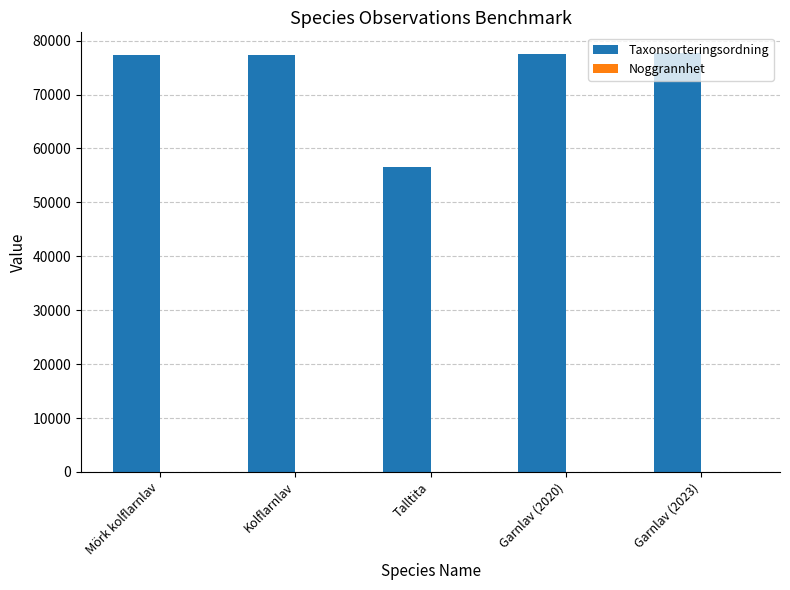

Which series has the largest total across all categories?

Taxonsorteringsordning